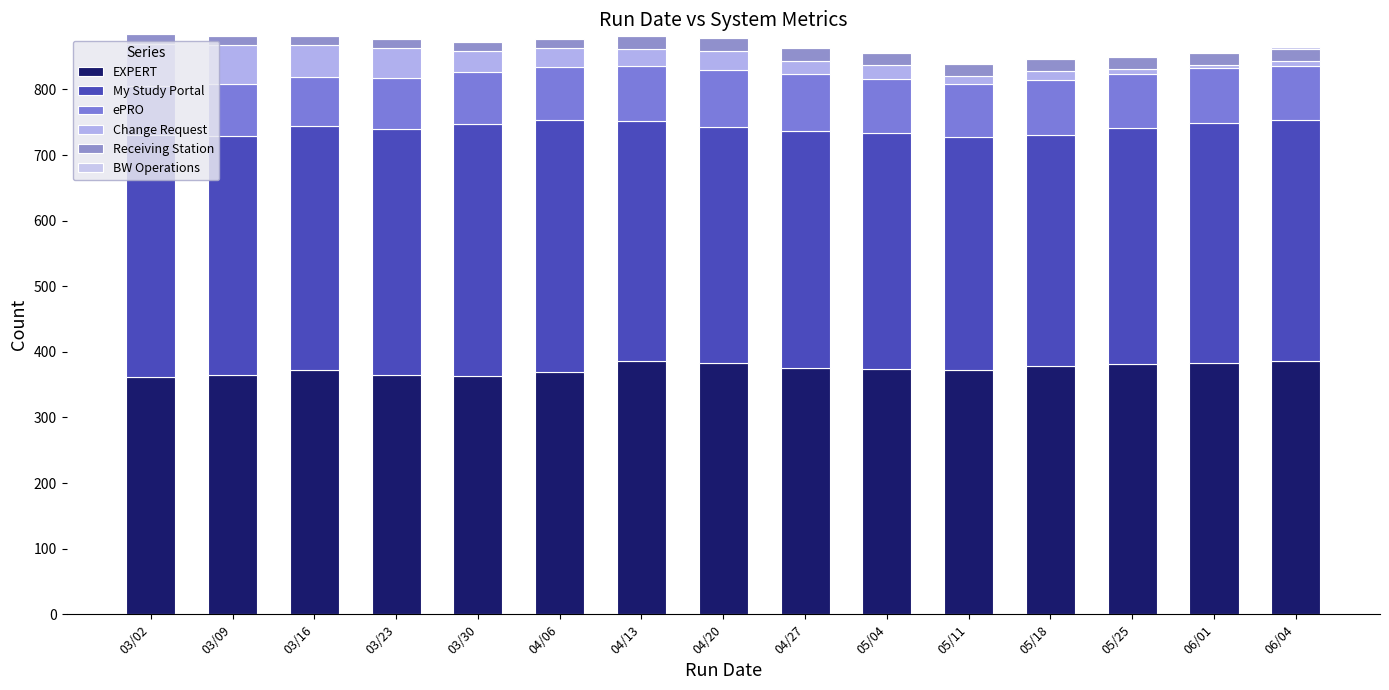

Are the bars grouped side by side (vs. stacked)?

No